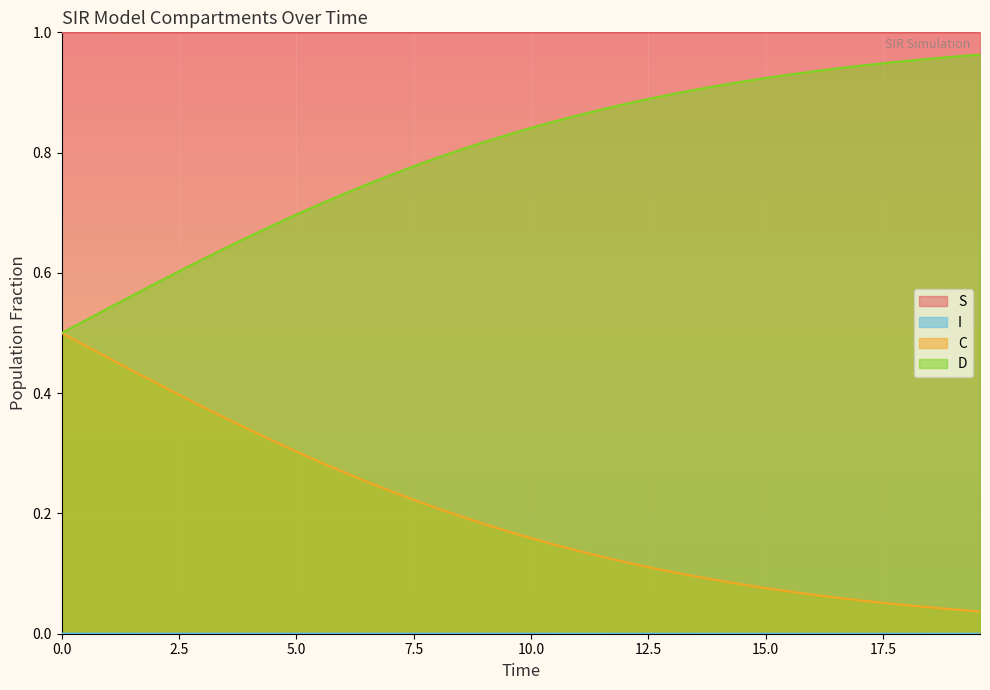

What is the value of the D point at the 17th from the left?

0.8